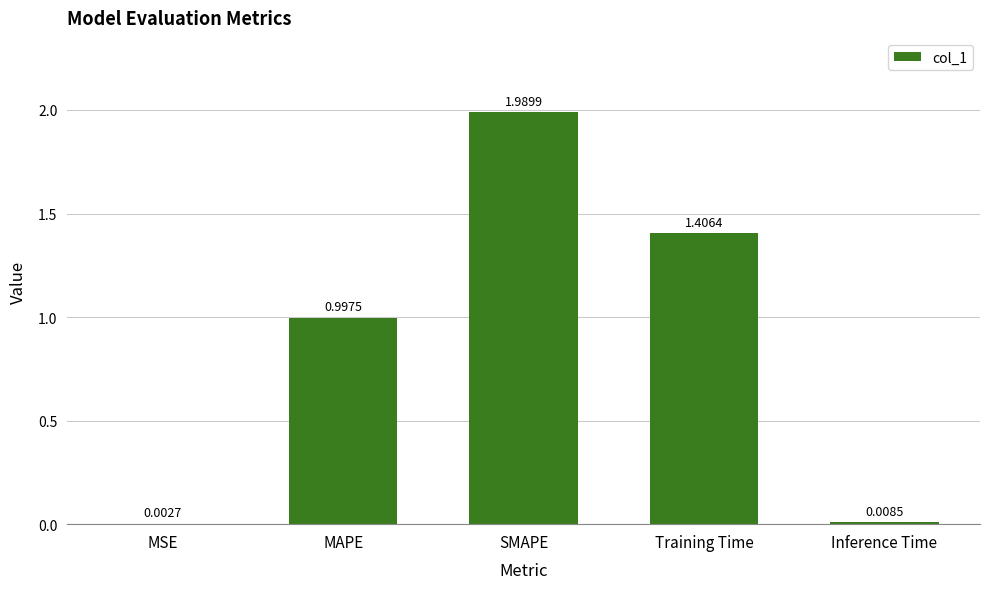

Which label corresponds to the largest value in the chart?

SMAPE